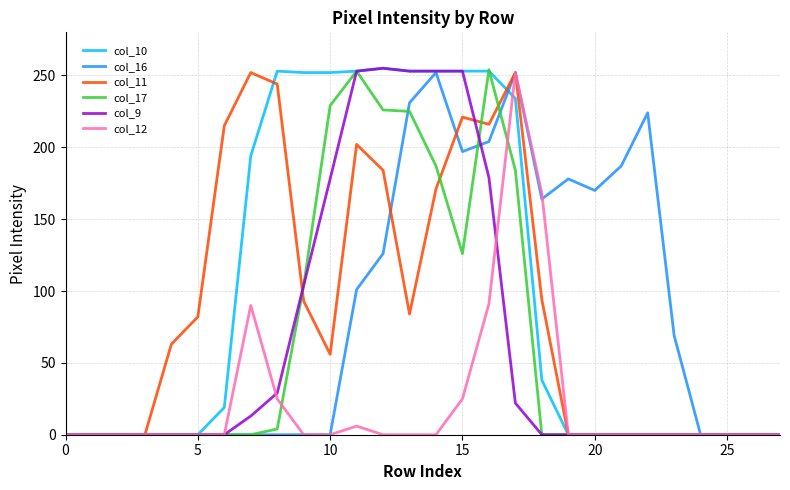

What is the greatest value displayed?

255